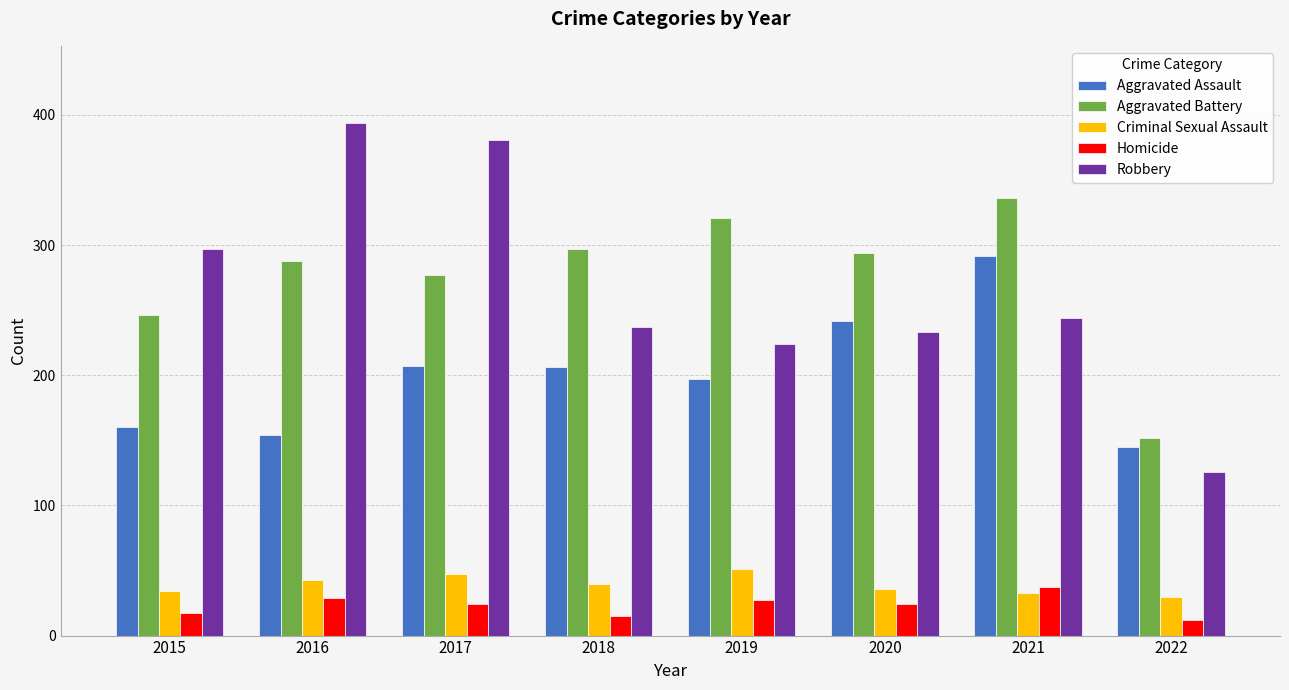

What is the maximum value shown in the chart?

394